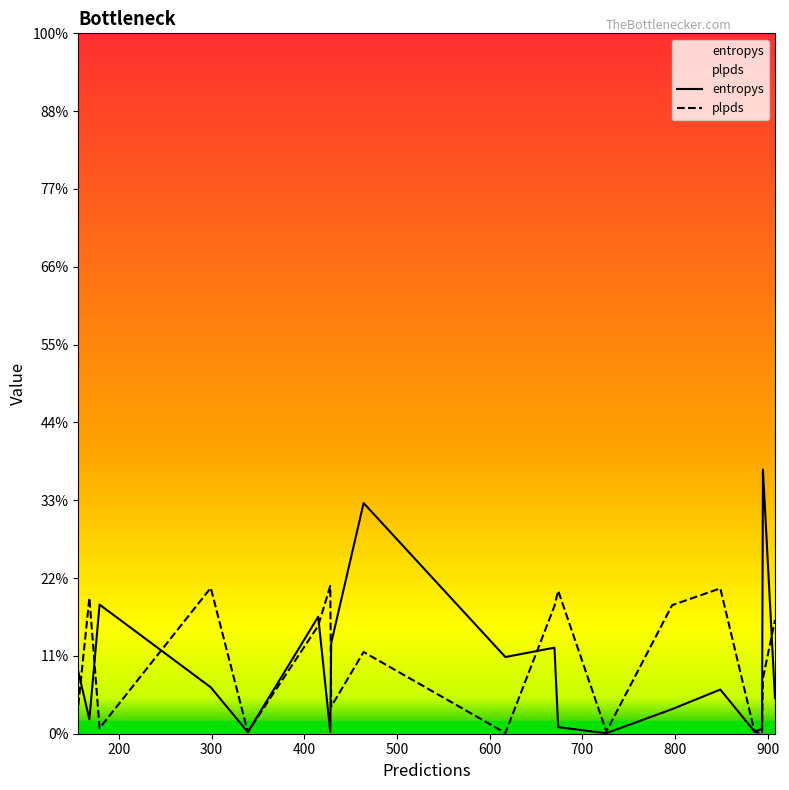

What are all the series names shown in the legend?

entropys, plpds